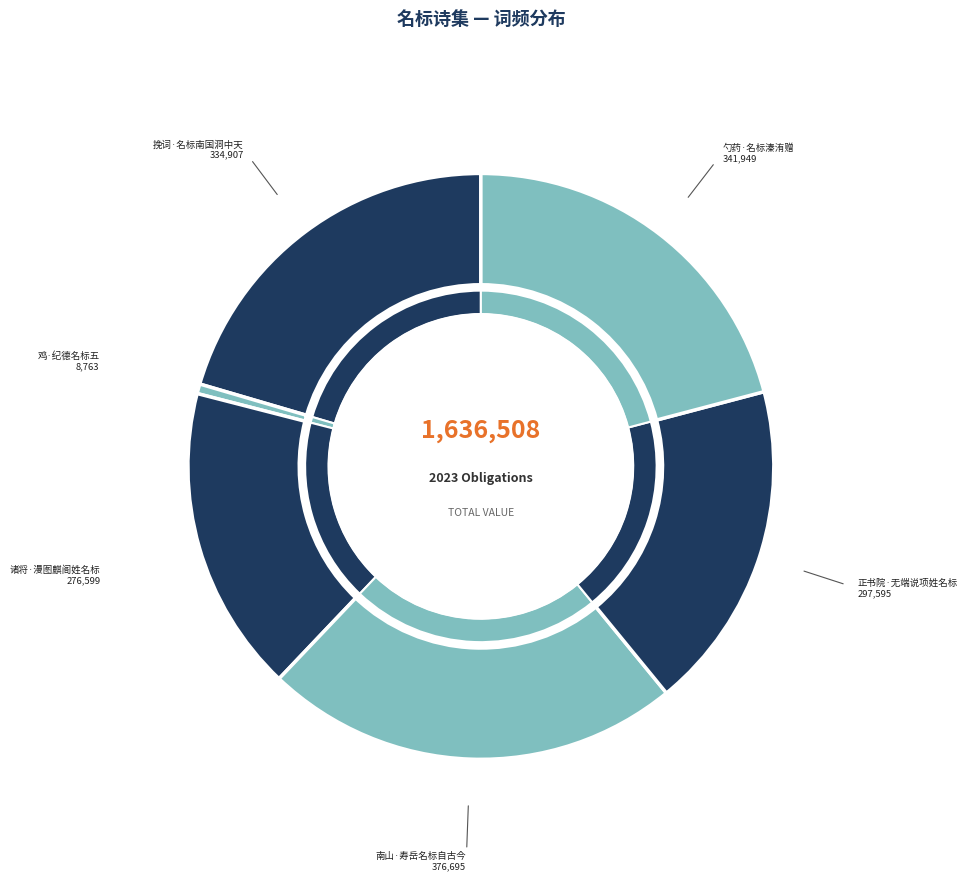

To the nearest percent, what is the difference between the largest and smallest slice percentages?

22%